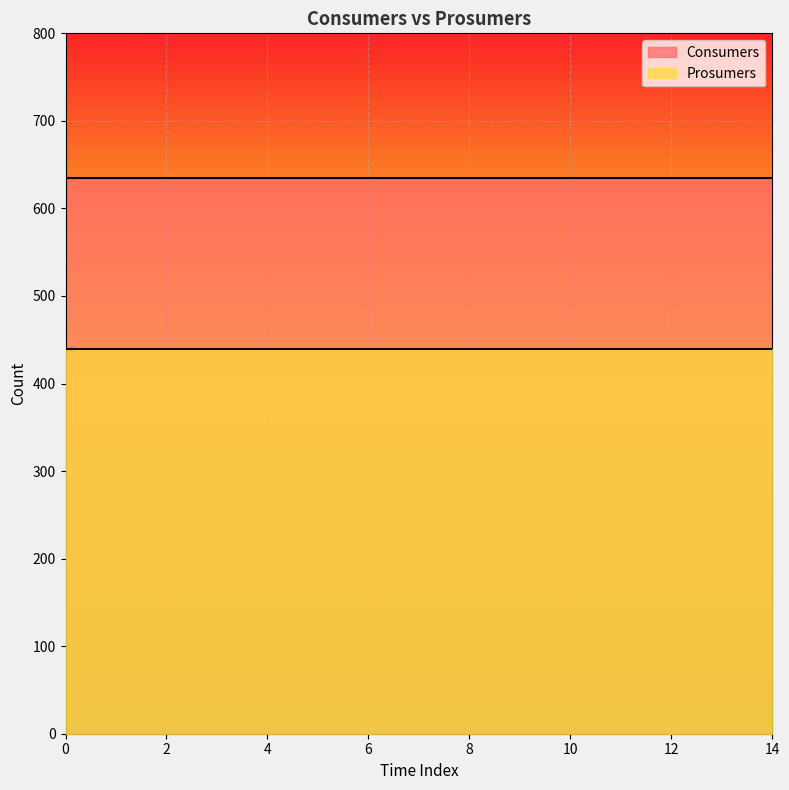

At how many categories does at least one series exceed 540?

15